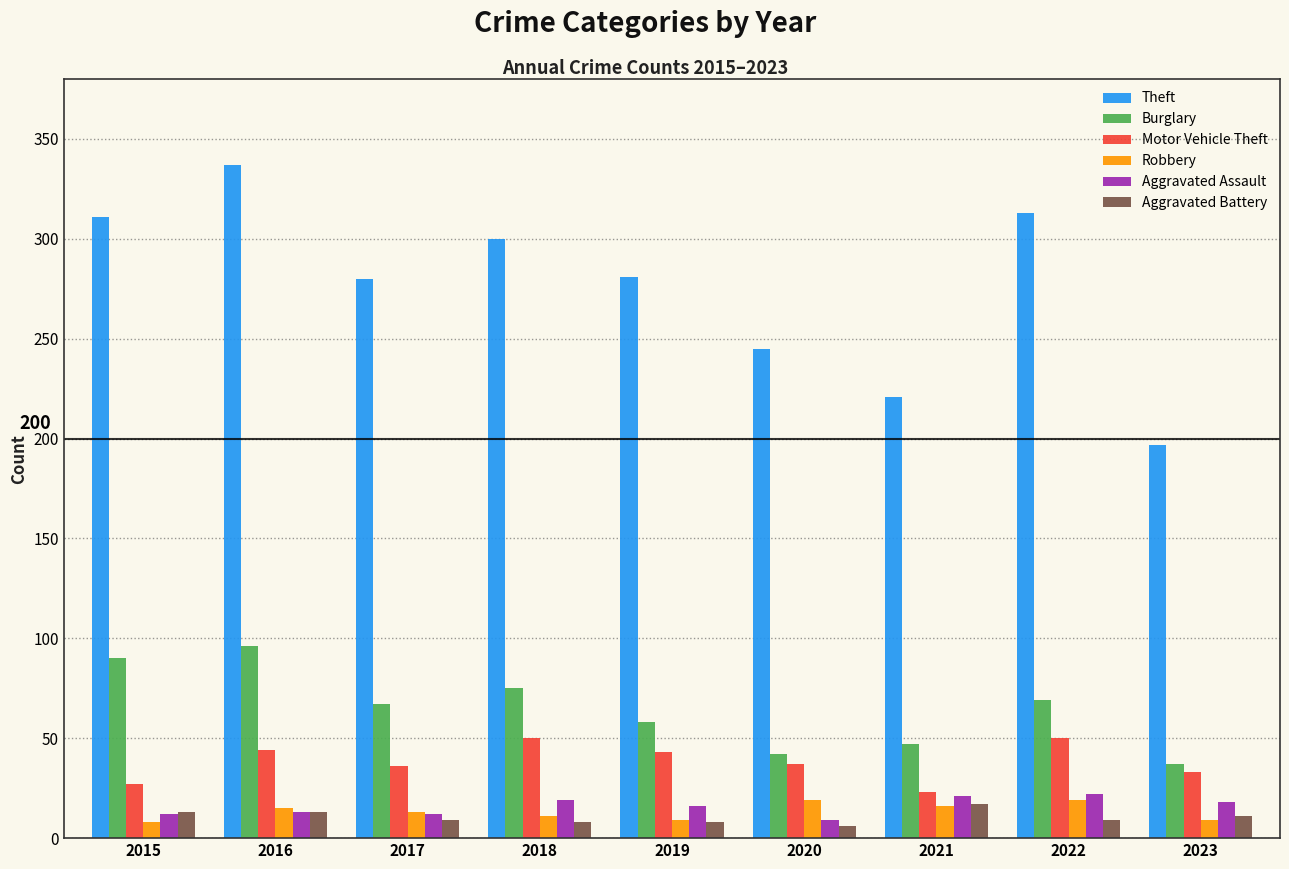

Is the value of Aggravated Assault at 2016 greater than the value of Motor Vehicle Theft at 2017?

No